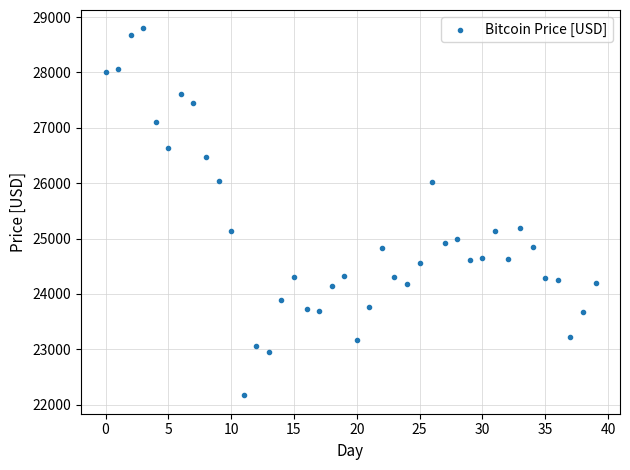

What is the range of Y values (max minus min)?

6628.0